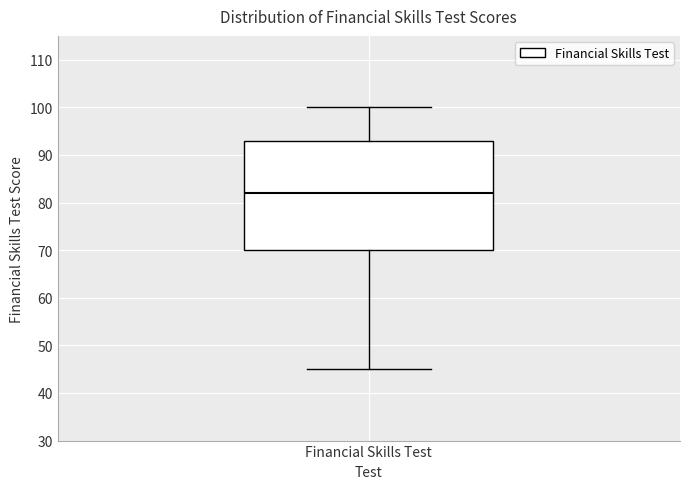

Transcribe this box plot: give where the median line is, the range the box spans, and where the two whiskers end, as read against the y-axis. The values are not printed on the chart, so give them approximately, as read against the axis.

median 82, box 70 to 93, whiskers 45 to 100